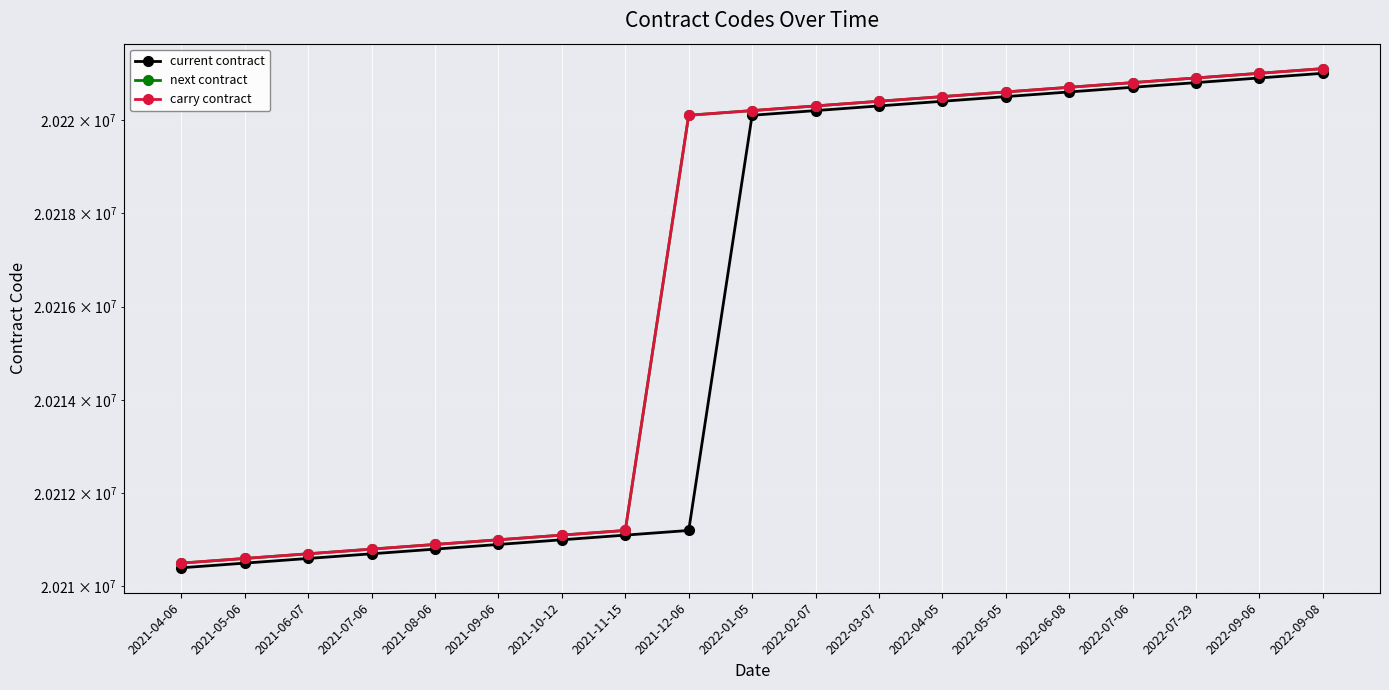

What are all the series names shown in the legend?

current contract, next contract, carry contract